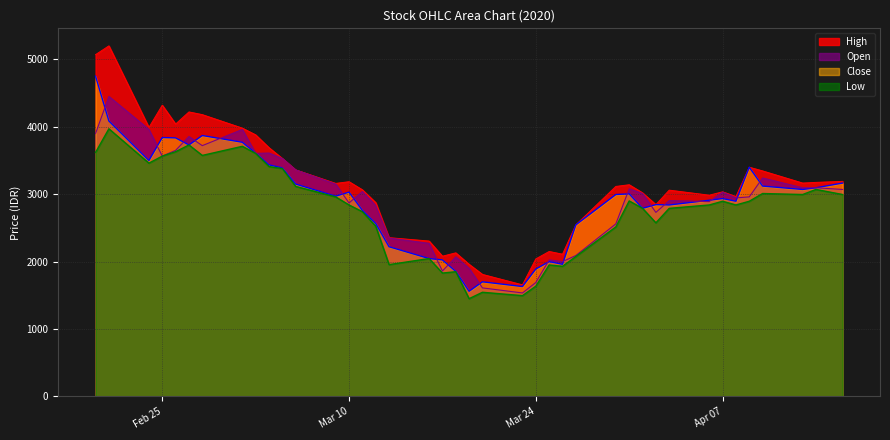

What is the maximum value for Low?

3970